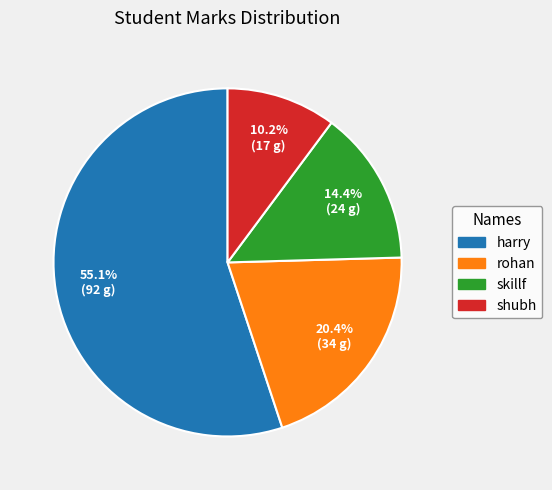

True or false: shubh accounts for 22% of the total.

False